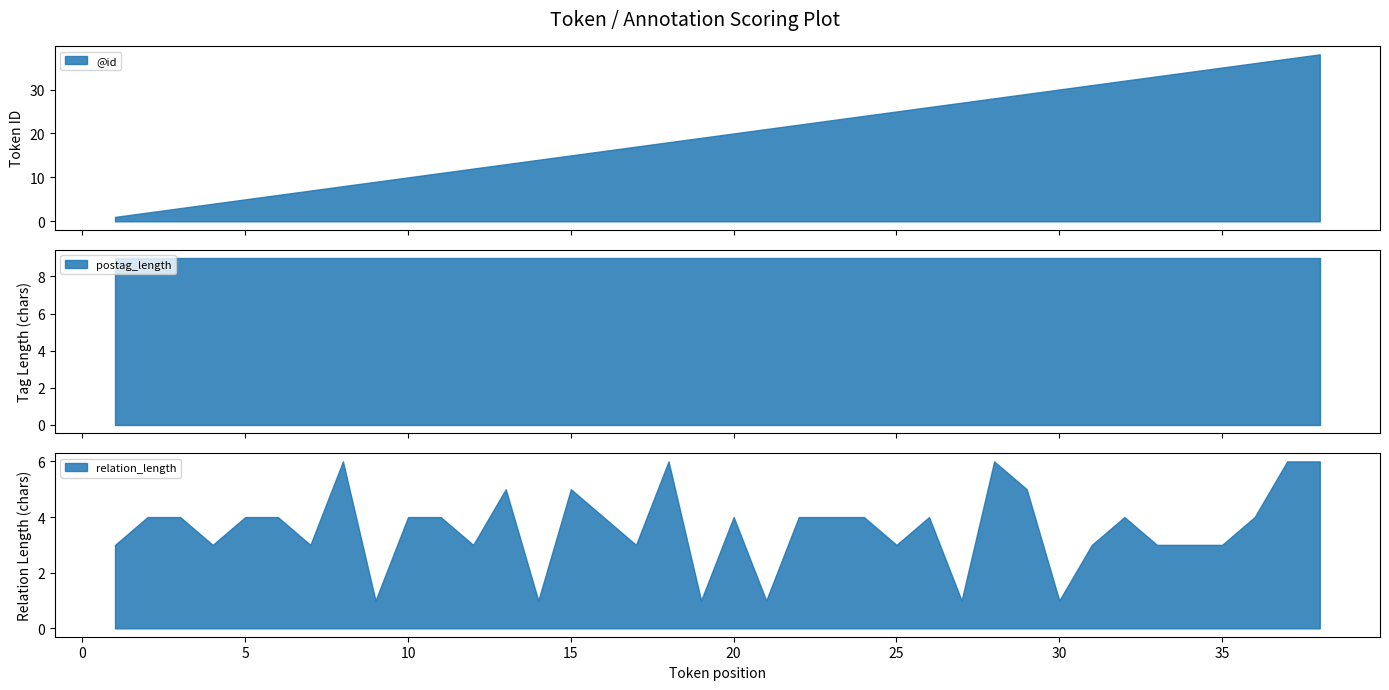

How many lines are shown in the chart?

3